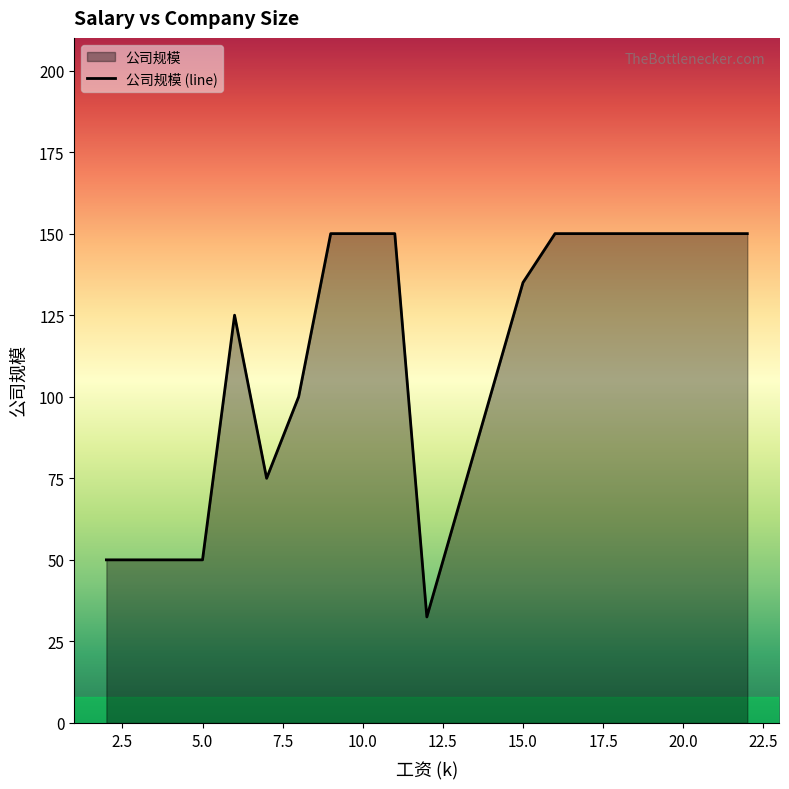

What is the greatest value displayed?

150.0